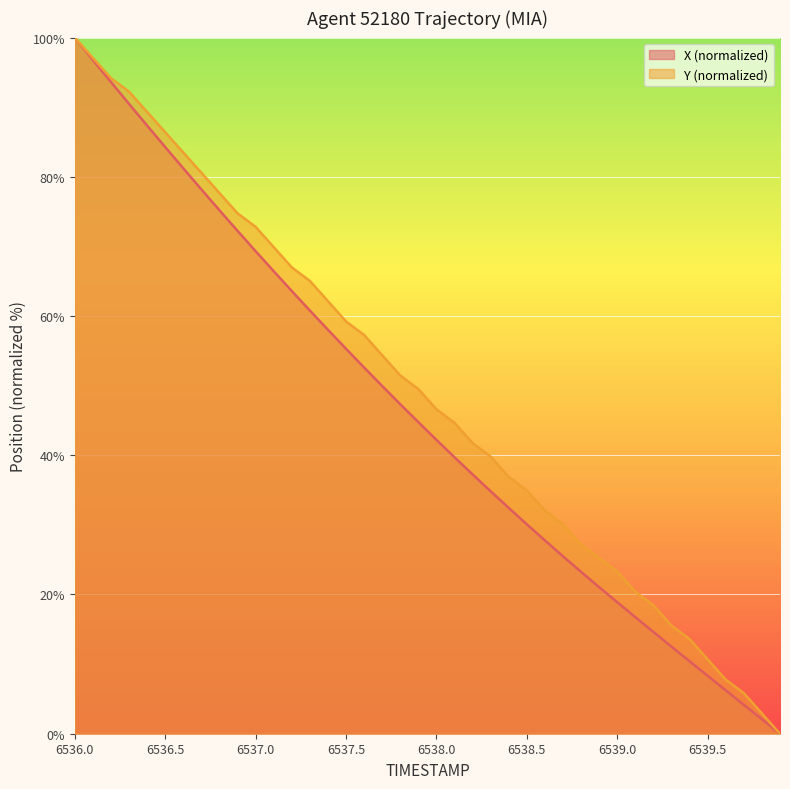

At 6536.8, list the series in order from smallest to largest.

X, Y